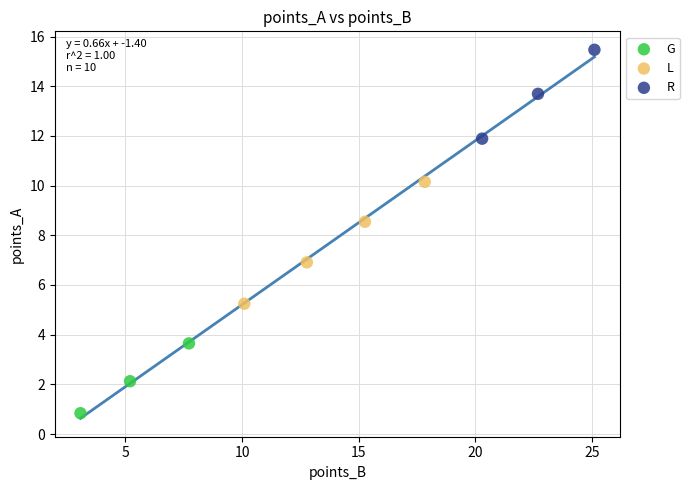

Which series has the widest spread of Y values?

L